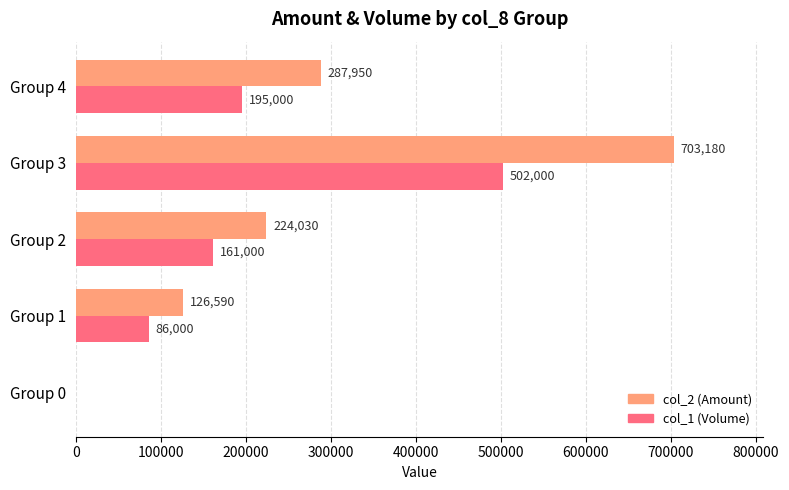

Read the col_1 (Volume) value at Group 1.

86000